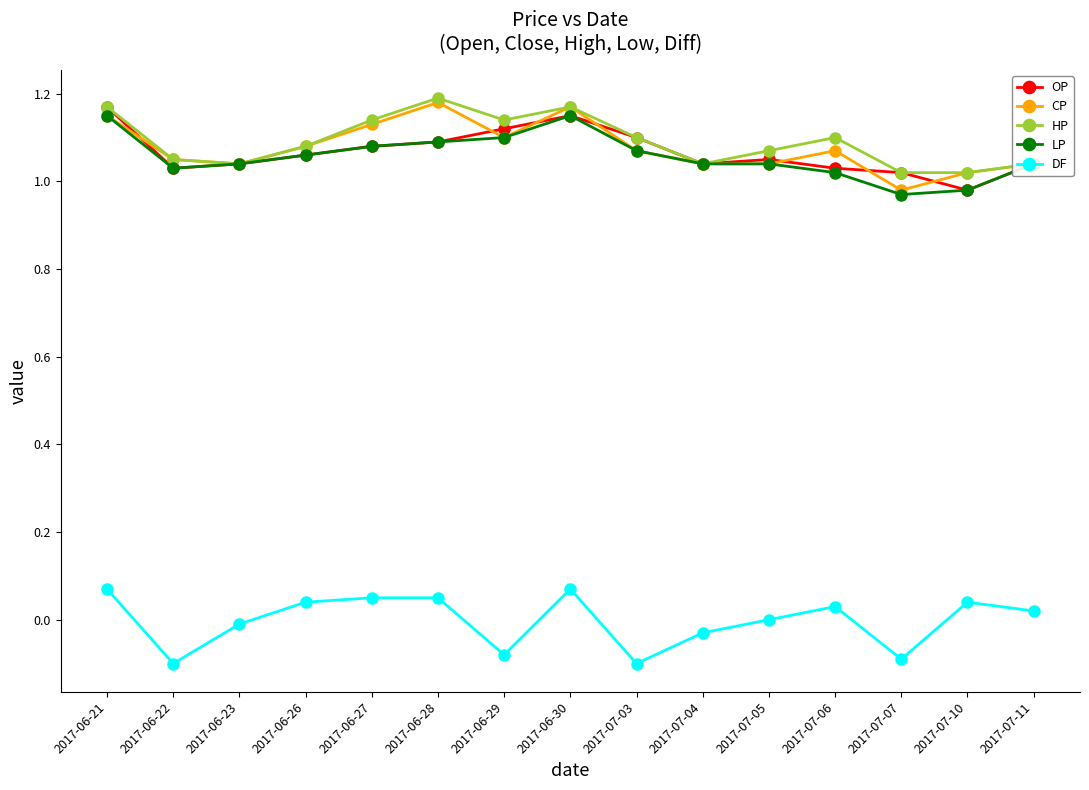

Does the chart have visible grid lines?

No